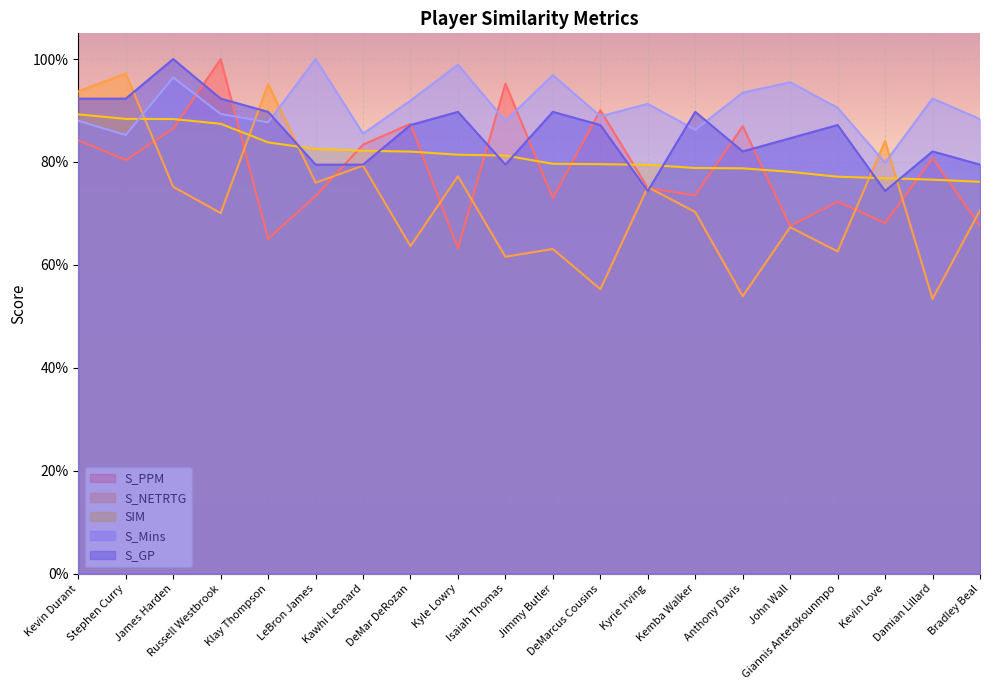

What is the difference between the second highest and minimum values in the S_GP series?

0.2